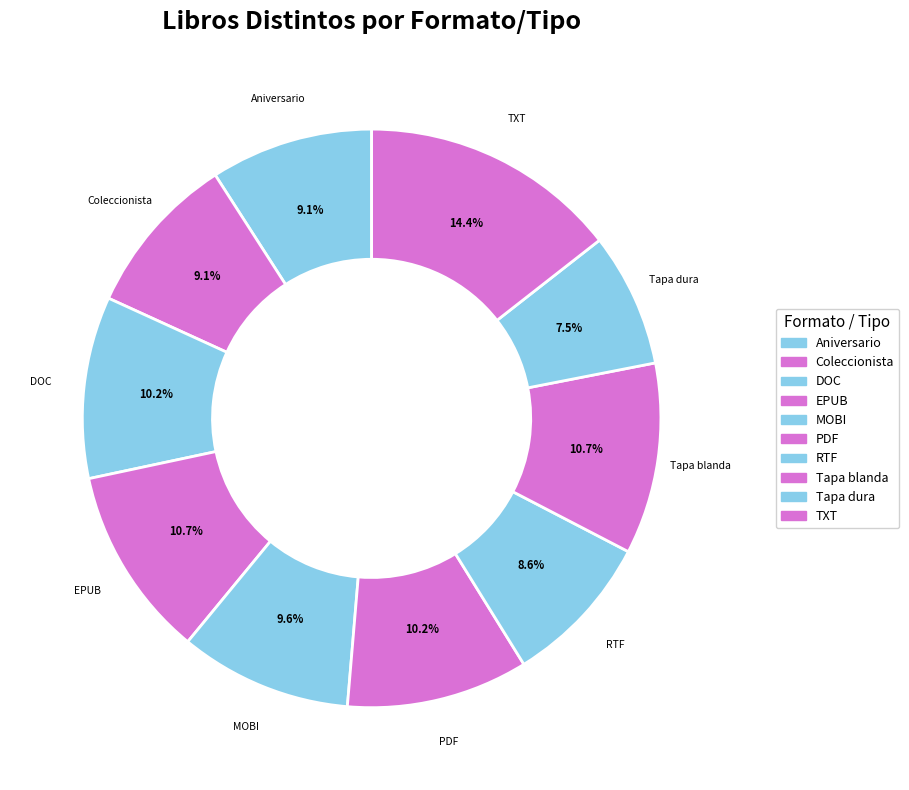

To the nearest percent, what portion does Coleccionista represent?

9%